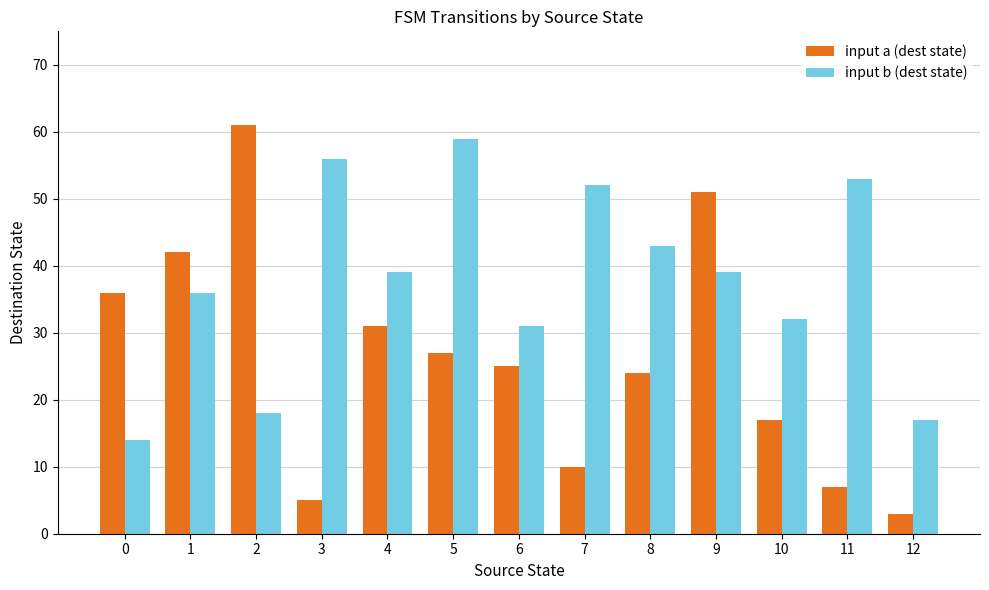

What is the total value across all series at 3?

61